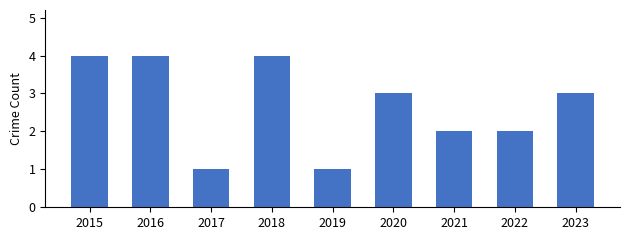

What is the sum of all values?

24